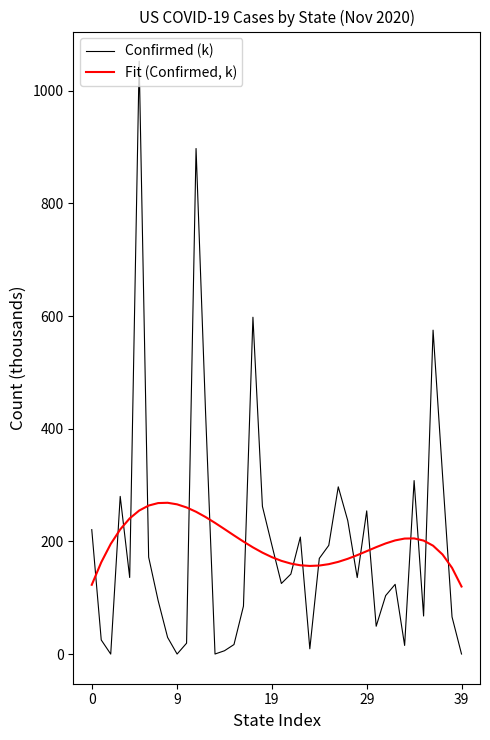

How many lines are shown in the chart?

2